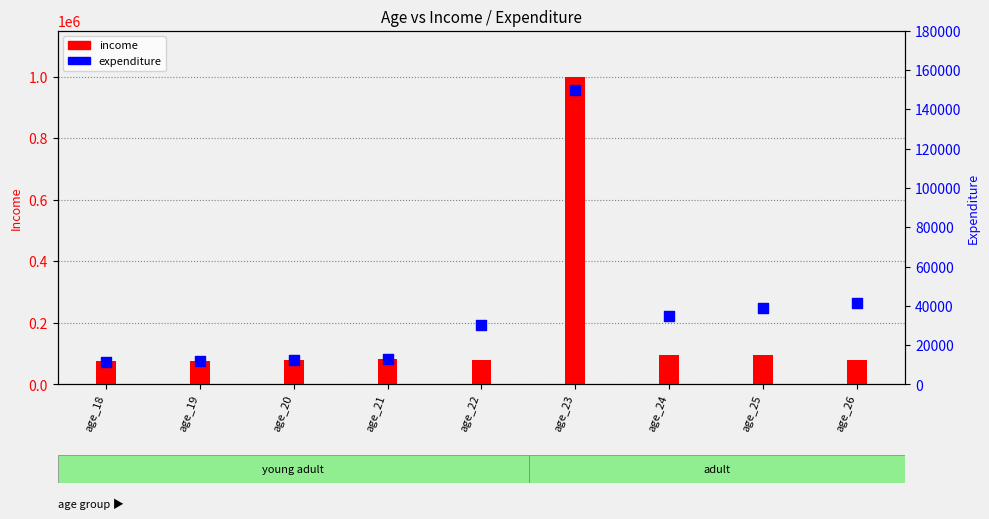

What are all the series names shown in the legend?

income, expenditure